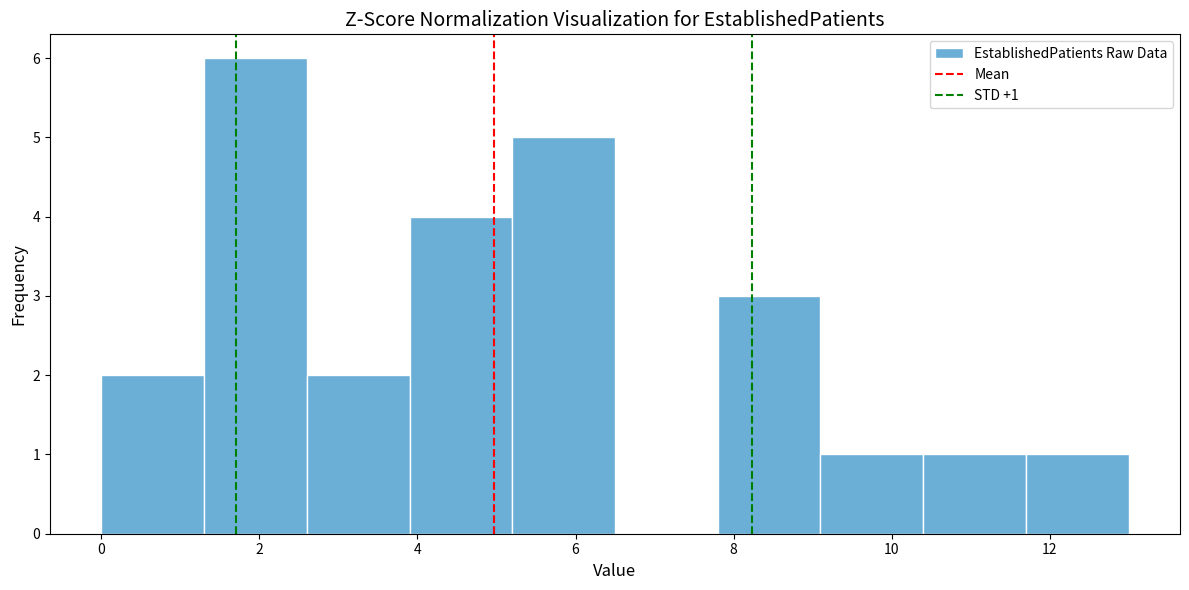

Which range on the x-axis has the tallest bar?

1.3 to 2.6